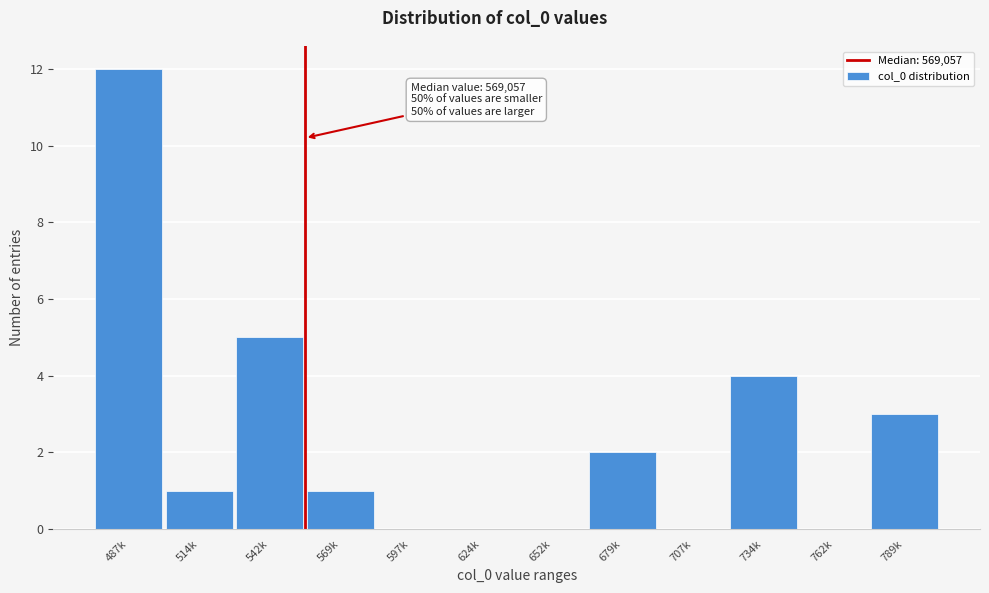

Reading right to left, what are all the values shown in this chart?

789k=3	762k=0	734k=4	707k=0	679k=2	652k=0	624k=0	597k=0	569k=1	542k=5	514k=1	487k=12